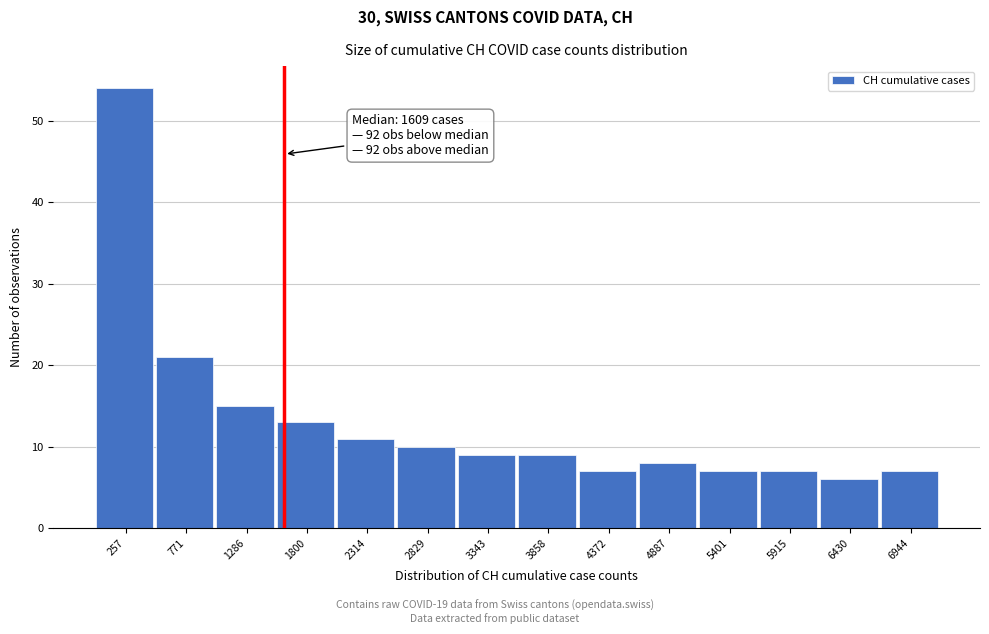

Over which range of the x-axis is the bar tallest?

0 to 500